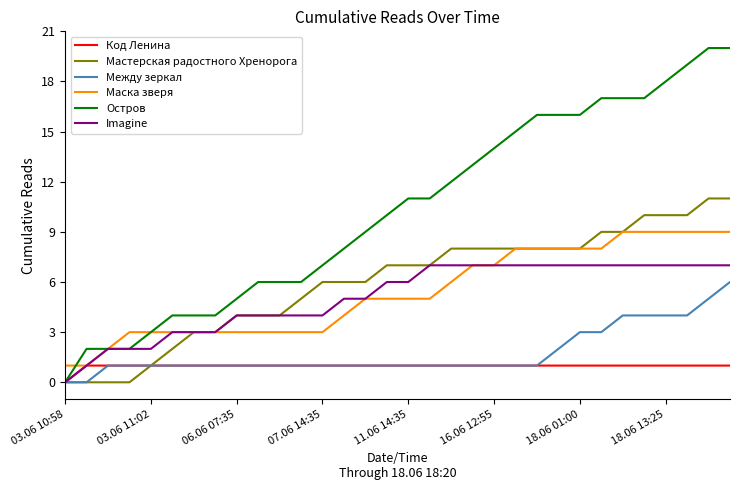

What is the greatest value displayed?

20